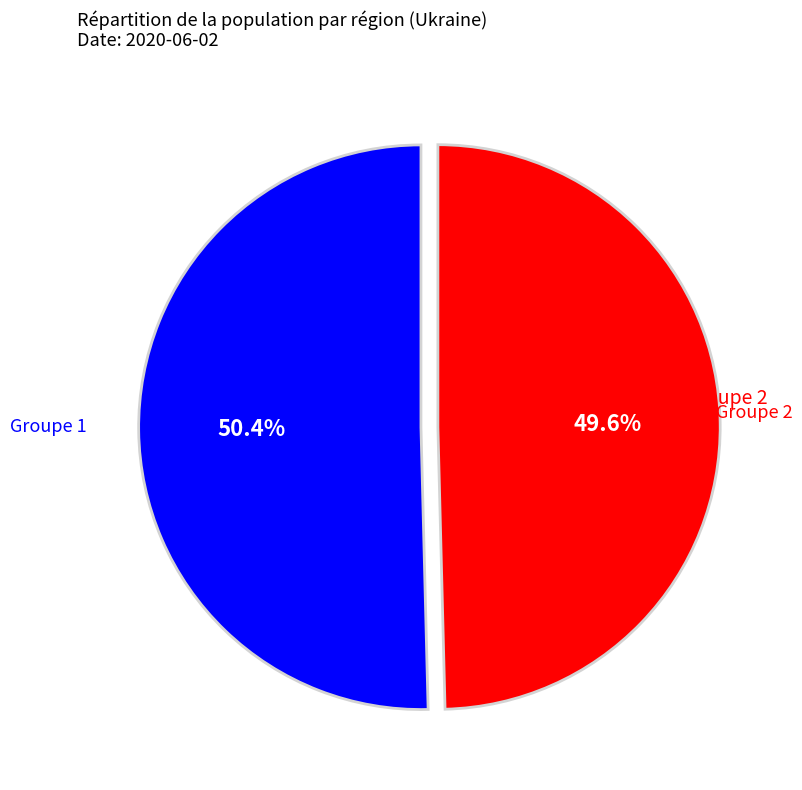

Does any single category account for the majority?

Yes